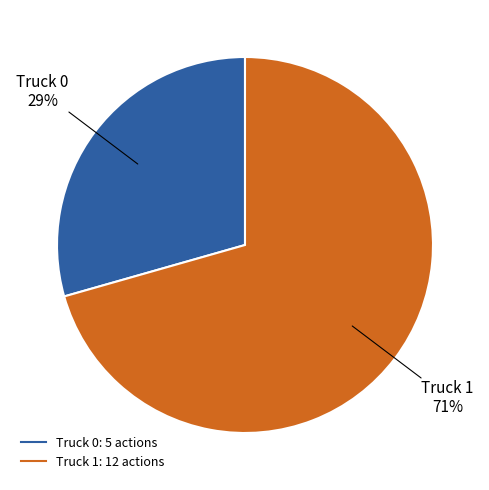

To the nearest percent, what percentage of the pie is Truck 0?

29%